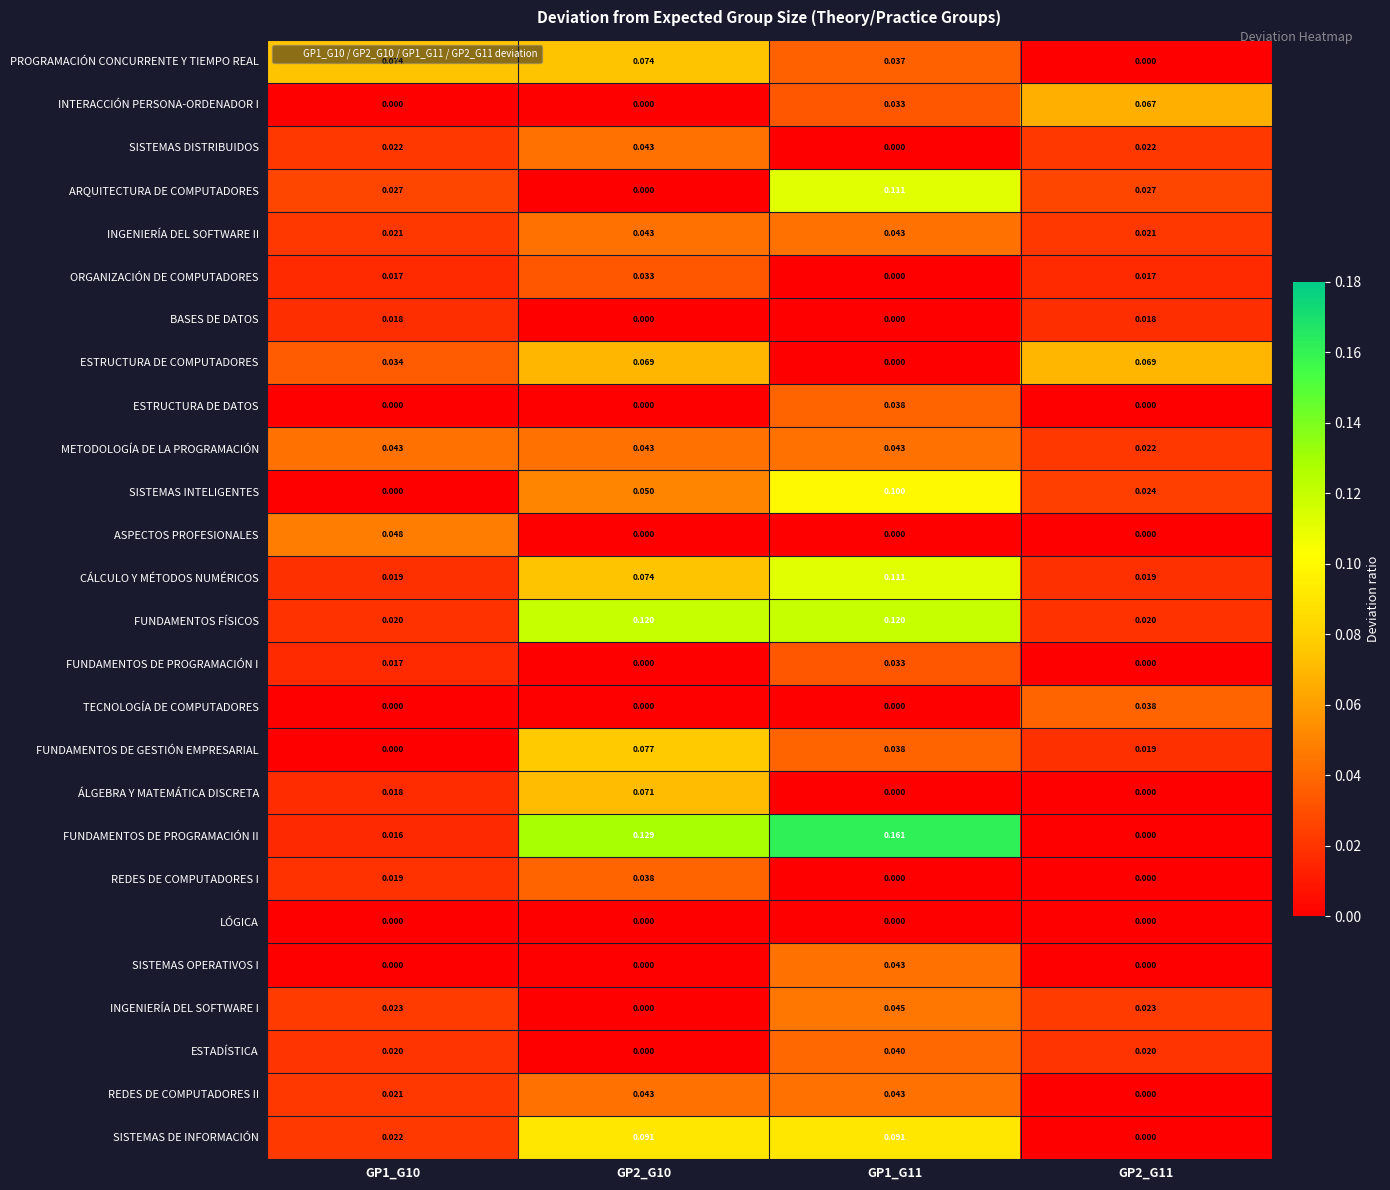

At which category is the sum across all series the highest?

GP1_G11